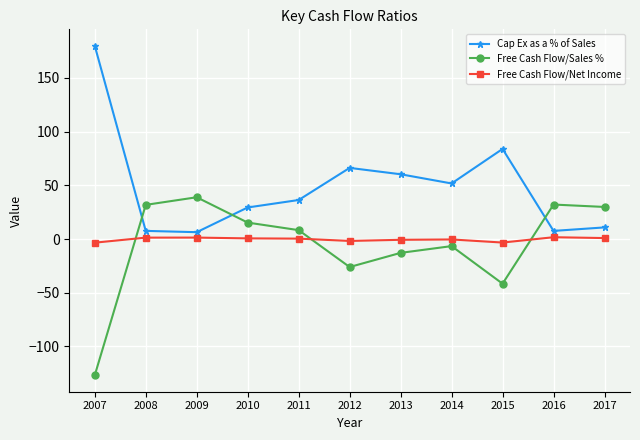

What is the difference between the highest and lowest values at 2012?

92.3